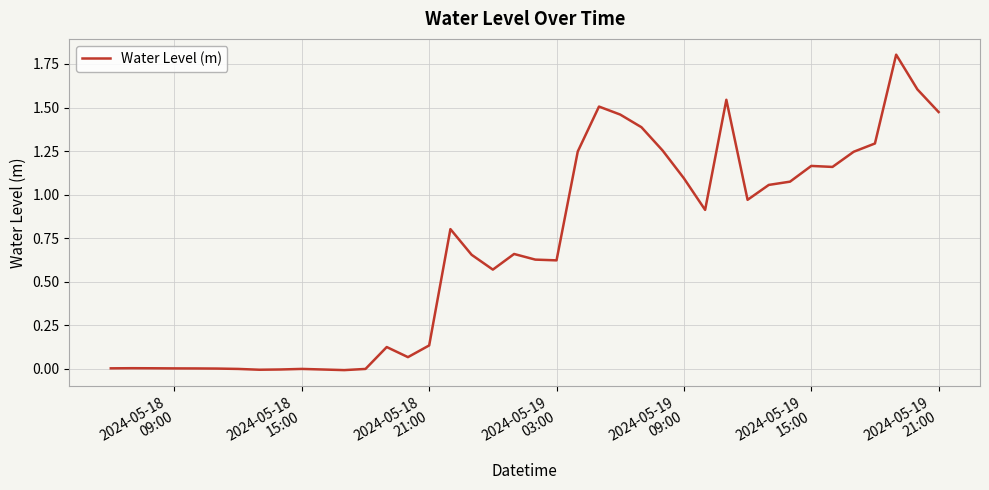

What is the maximum value shown in the chart?

1.8